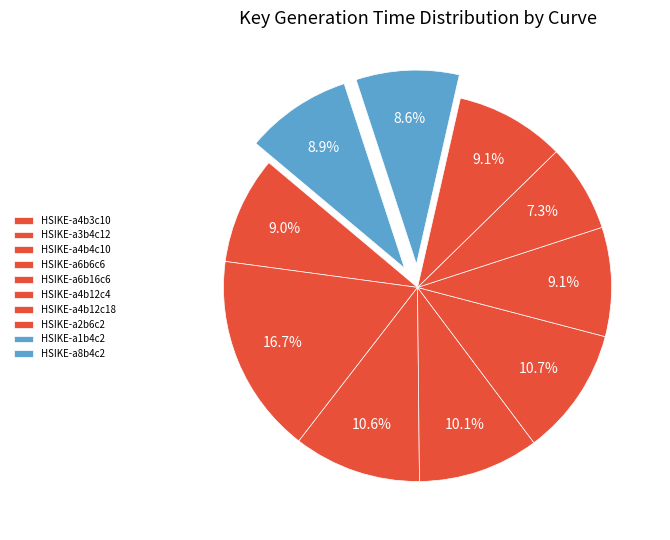

How much of the chart is everything except HSIKE-a8b4c2?

91.1%